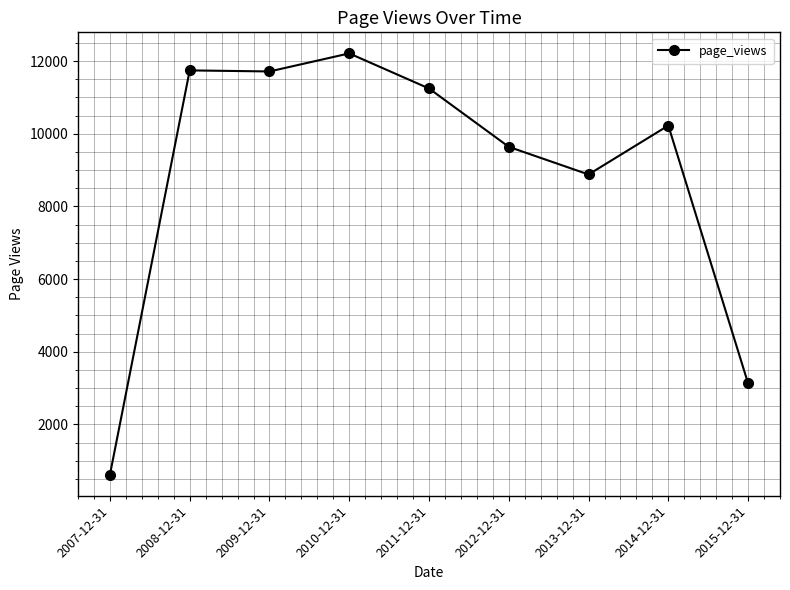

Count the number of categories in the chart.

9